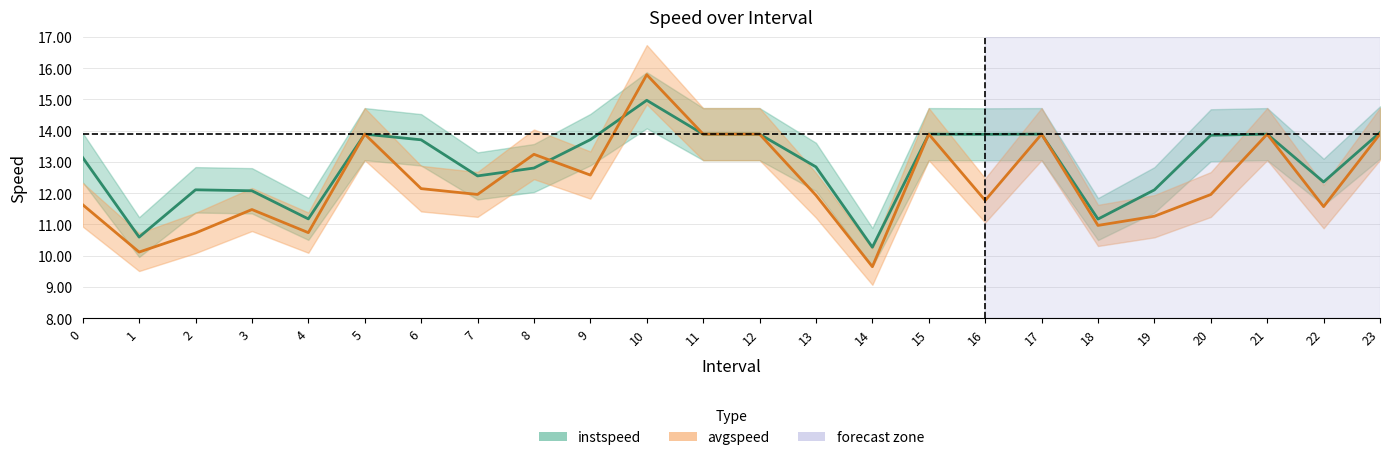

What is the difference between the avgspeed values at 20.0 and 22.0?

0.4